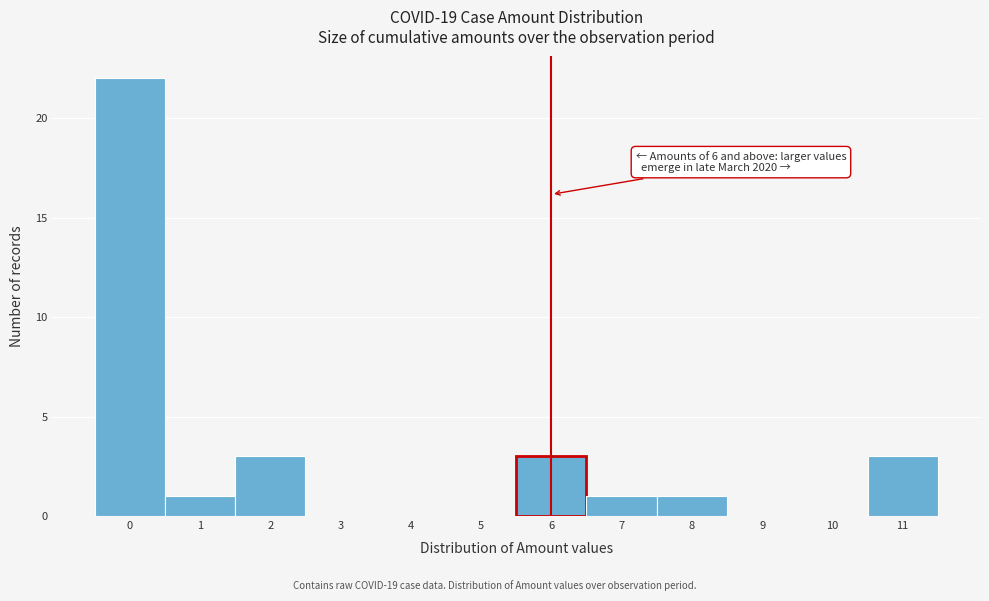

Which range on the x-axis has the tallest bar?

-0.5 to 0.5